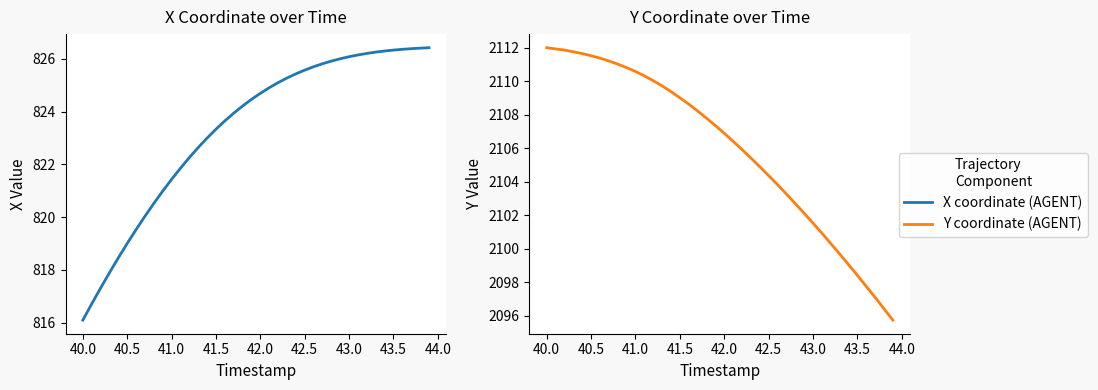

Rank the series by their average value, from highest to lowest.

Y, X